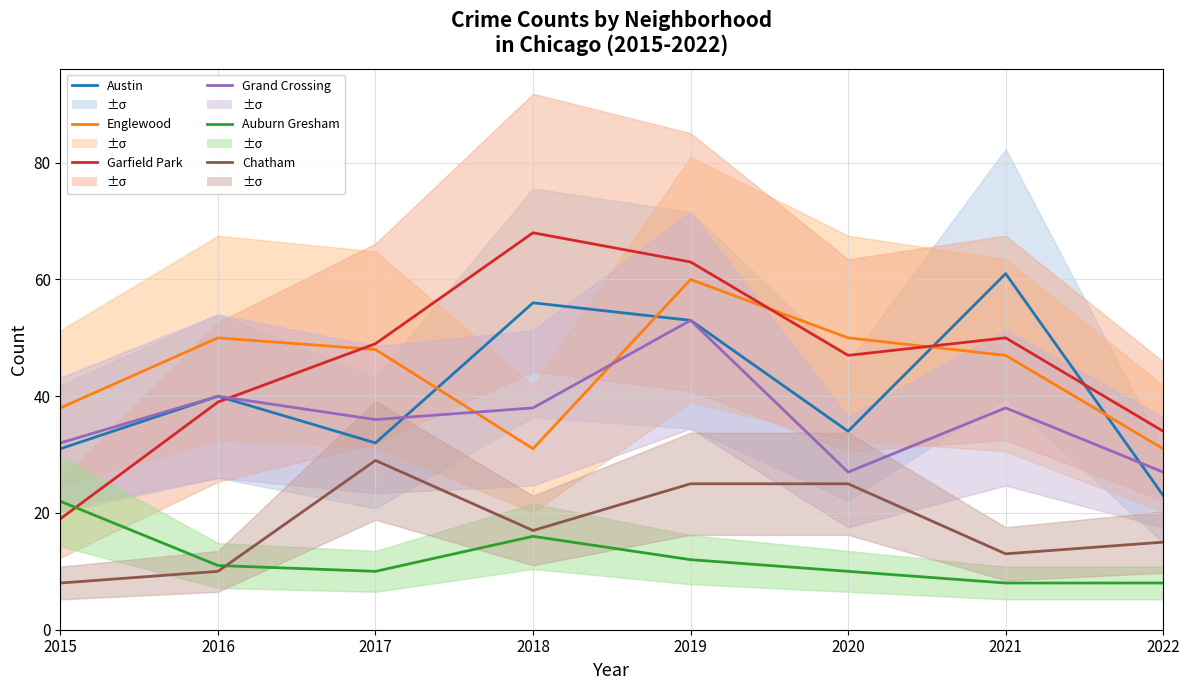

Is it true that Englewood equals 47 at 2021?

True